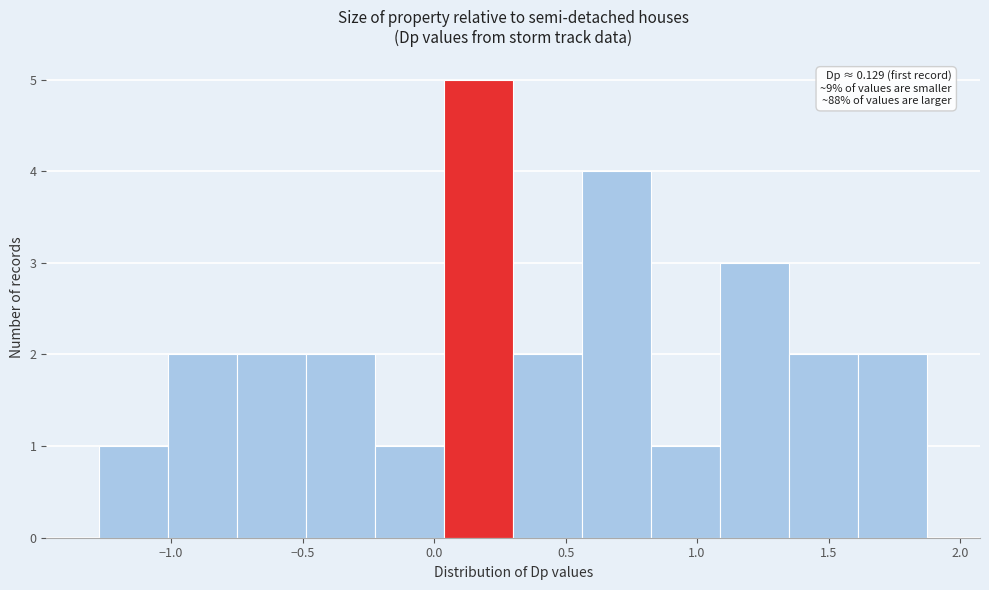

Over which range of the x-axis is the bar tallest?

0.05 to 0.30